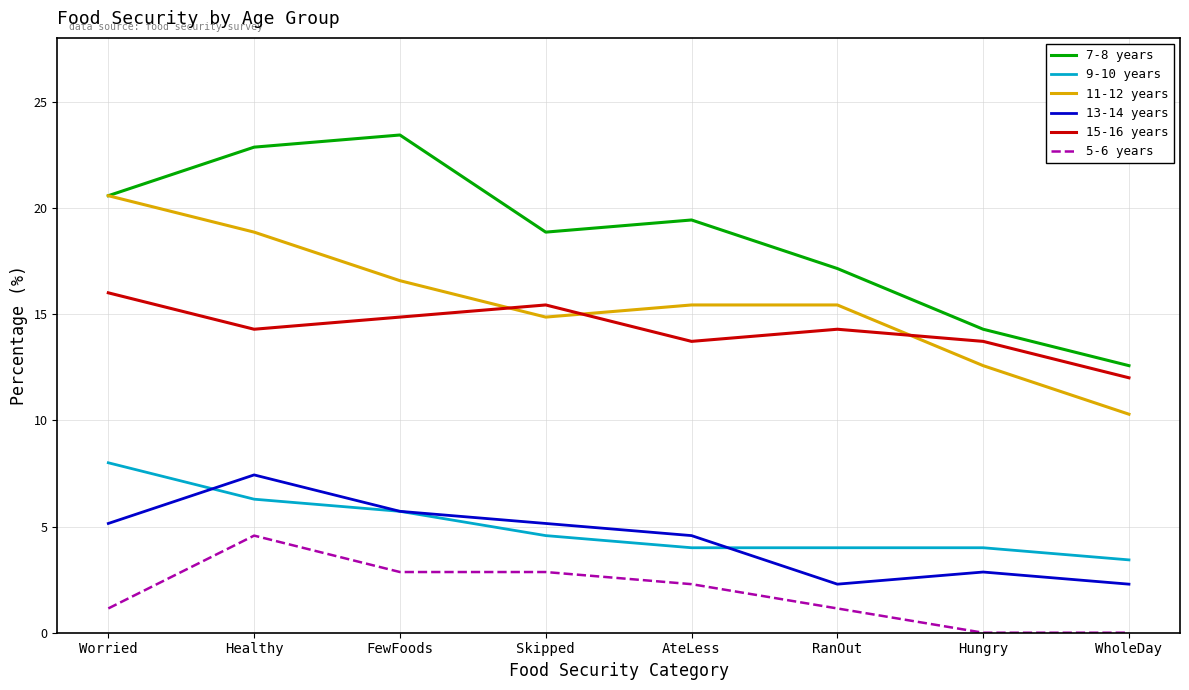

Reading left to right, extract all data points from this chart.

7-8 years: Worried=20.6	Healthy=22.9	FewFoods=23.4	Skipped=18.9	AteLess=19.4	RanOut=17.1	Hungry=14.3	WholeDay=12.6
9-10 years: Worried=8.0	Healthy=6.3	FewFoods=5.7	Skipped=4.6	AteLess=4.0	RanOut=4.0	Hungry=4.0	WholeDay=3.4
11-12 years: Worried=20.6	Healthy=18.9	FewFoods=16.6	Skipped=14.9	AteLess=15.4	RanOut=15.4	Hungry=12.6	WholeDay=10.3
13-14 years: Worried=5.1	Healthy=7.4	FewFoods=5.7	Skipped=5.1	AteLess=4.6	RanOut=2.3	Hungry=2.9	WholeDay=2.3
15-16 years: Worried=16.0	Healthy=14.3	FewFoods=14.9	Skipped=15.4	AteLess=13.7	RanOut=14.3	Hungry=13.7	WholeDay=12.0
5-6 years: Worried=1.1	Healthy=4.6	FewFoods=2.9	Skipped=2.9	AteLess=2.3	RanOut=1.1	Hungry=0.0	WholeDay=0.0